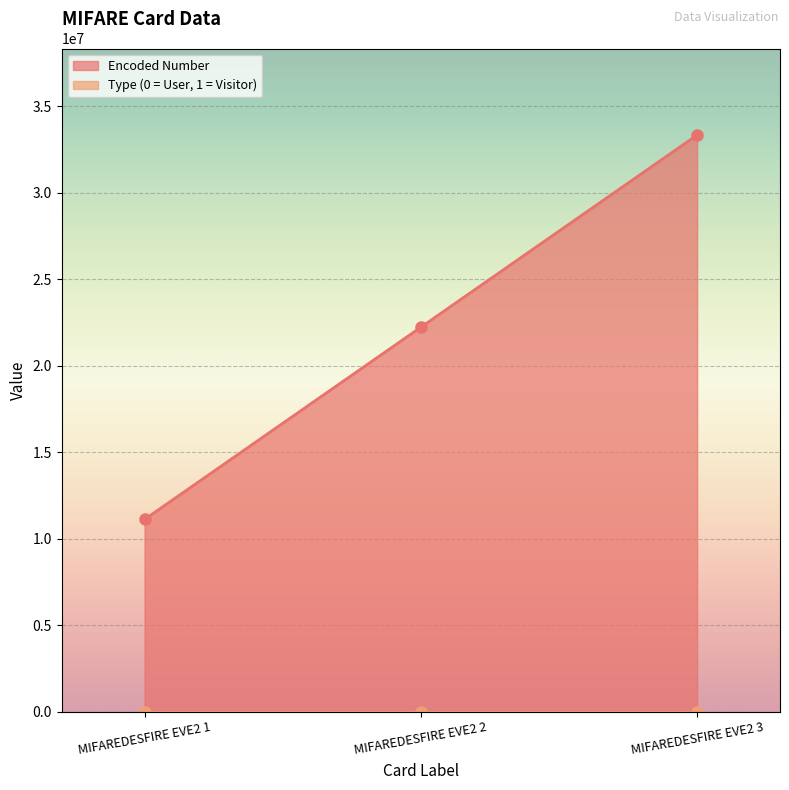

What is the sum of all values?

66666666